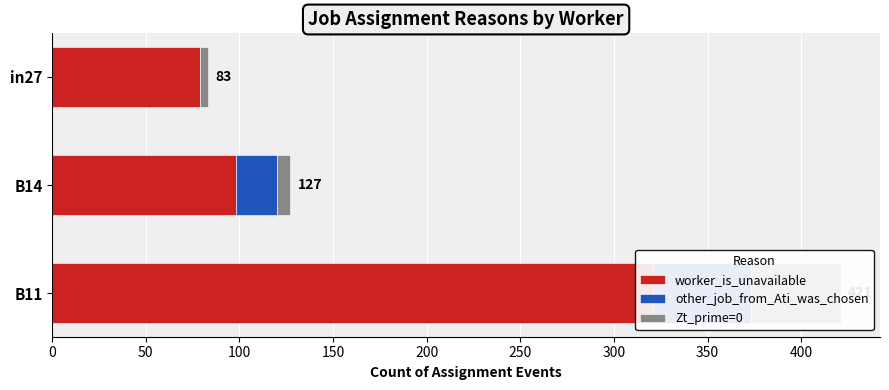

What is the approximate value of other_job_from_Ati_was_chosen at B14?

22